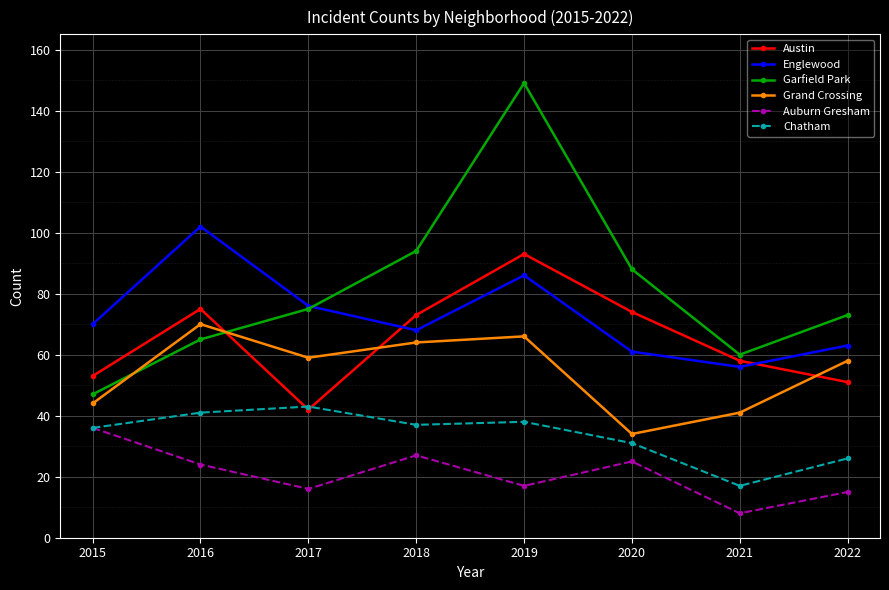

How many data points does each series have?

8